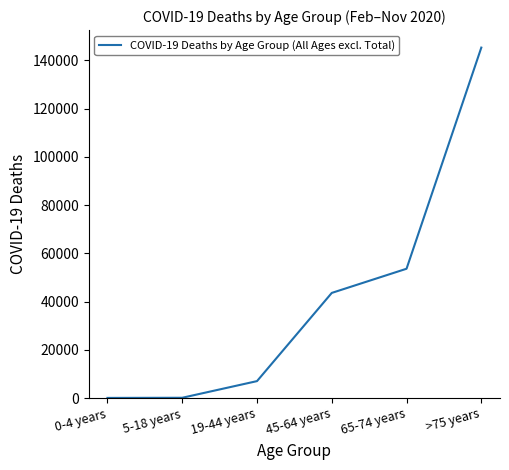

Does the chart have visible grid lines?

No